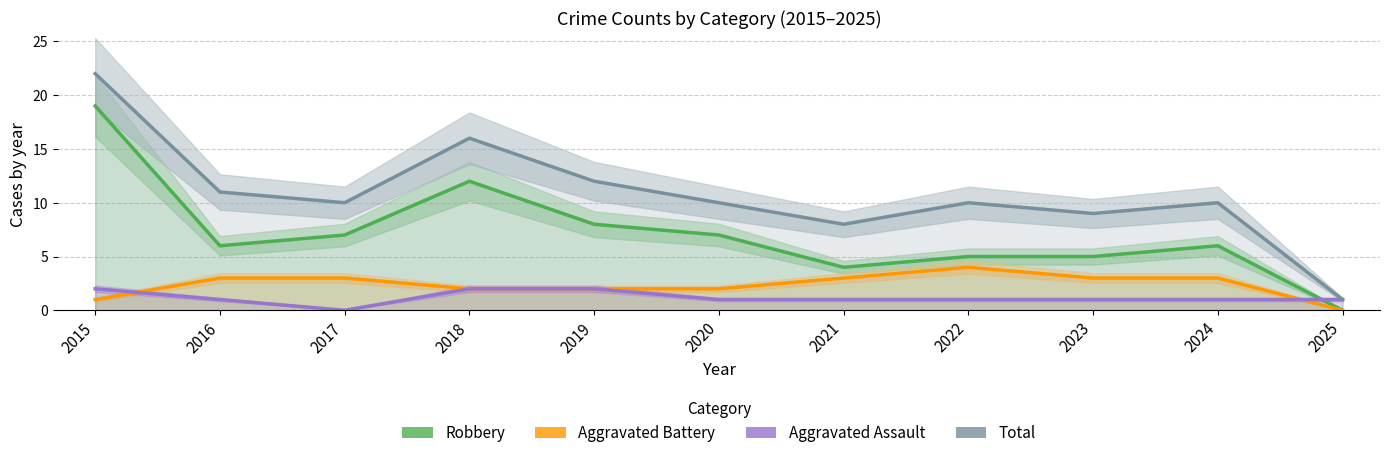

The Aggravated Battery series shows 2 at 2020. True or false?

True